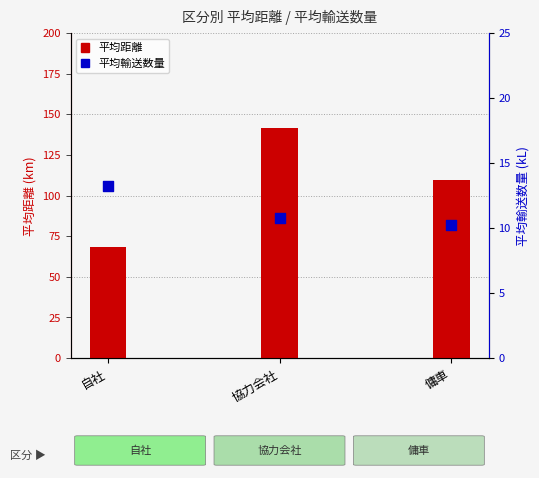

At which category is the sum across all series the highest?

協力会社